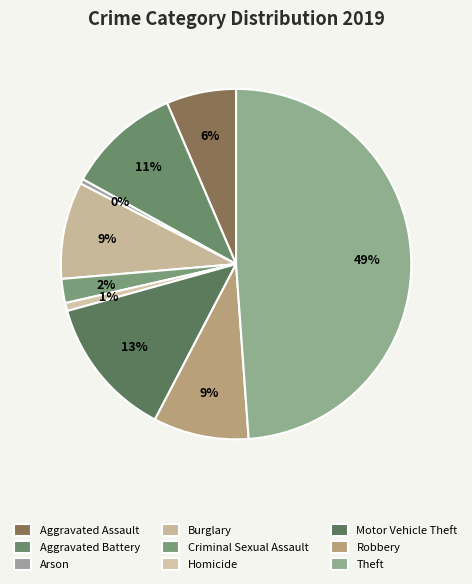

To the nearest percent, what portion does Homicide represent?

1%